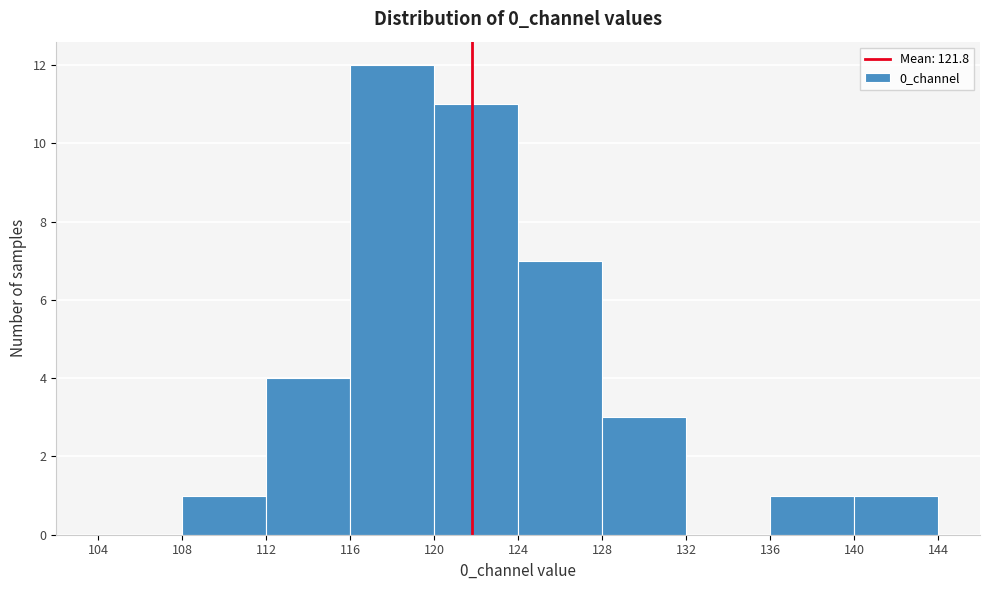

What is the height of the bar covering 112 to 116 on the x-axis? The values are not printed on the chart, so give them approximately, as read against the axis.

4